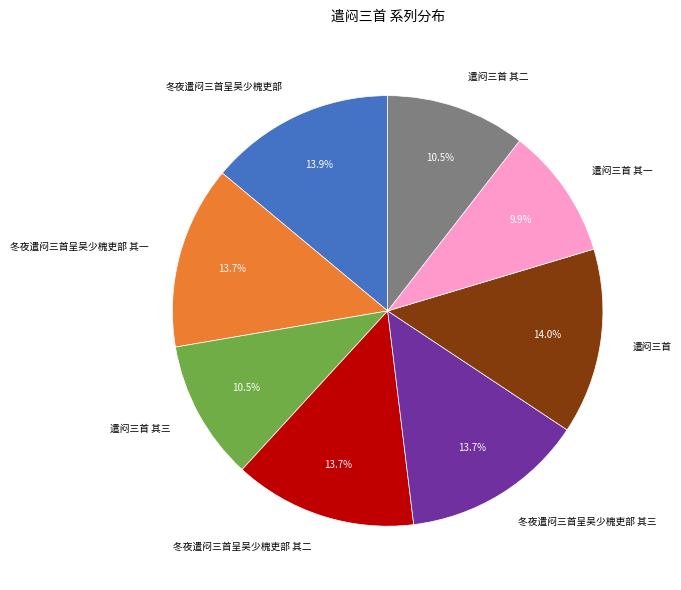

Is there any slice that represents more than half of the pie?

No